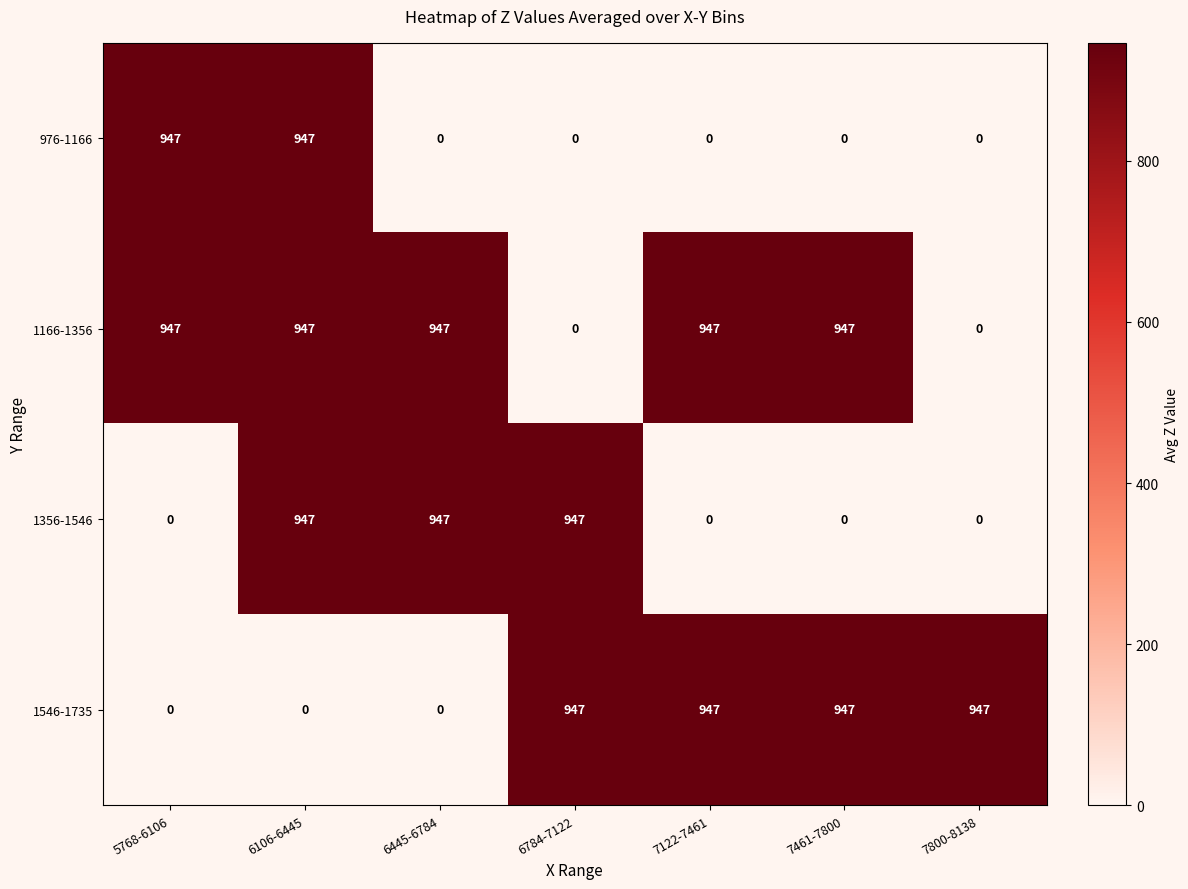

True or false: 1166-1356 has a value of 947 at 6106-6445.

True